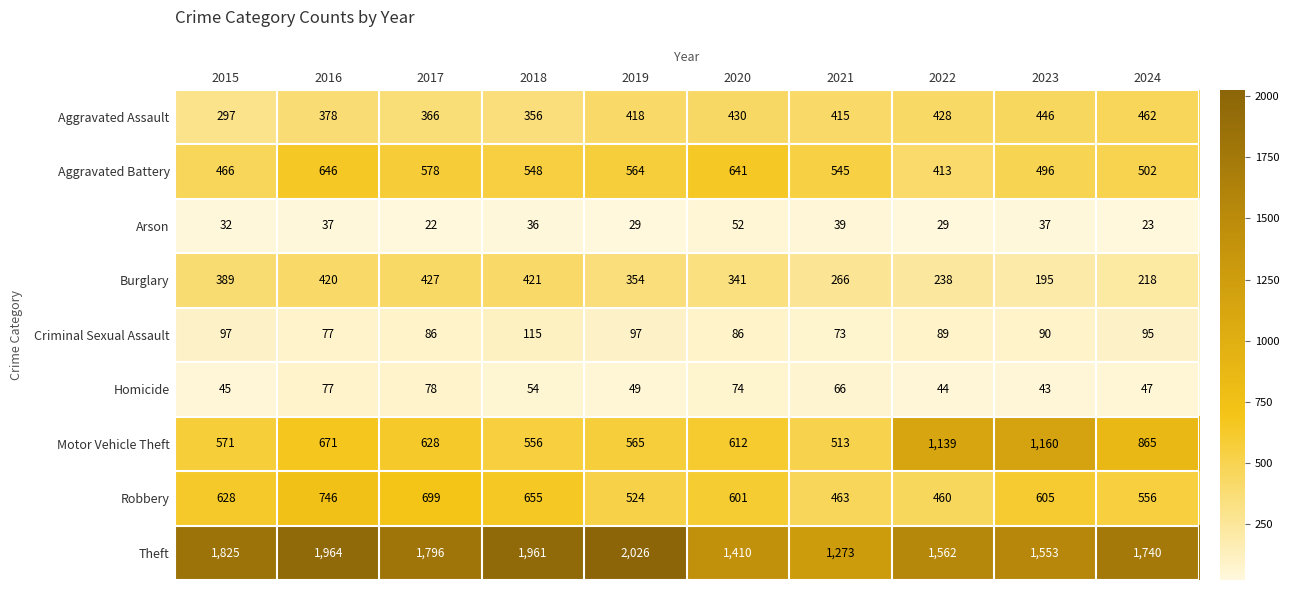

What is the difference between the maximum and minimum values in the Aggravated Battery series?

233